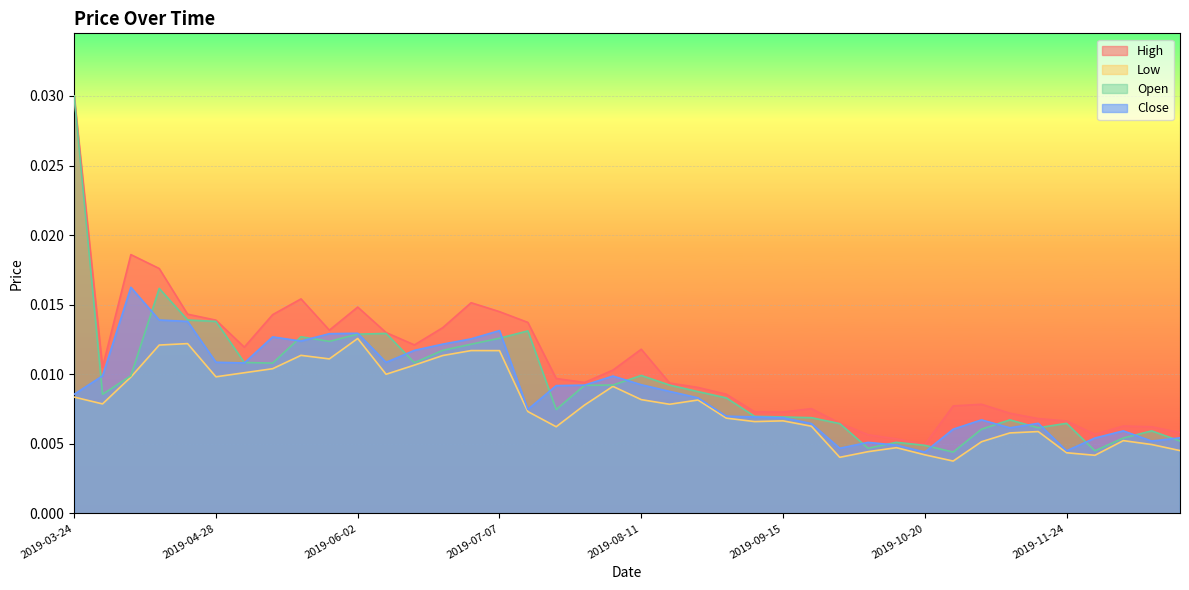

Where is the first local minimum for Close?

2019-05-05